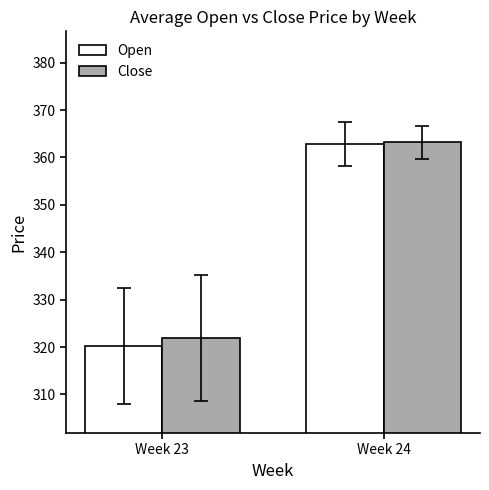

What is the smallest value displayed?

320.2